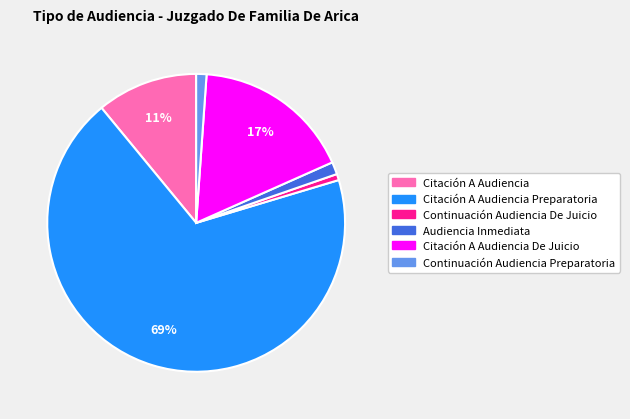

How many segments does this pie chart have?

6